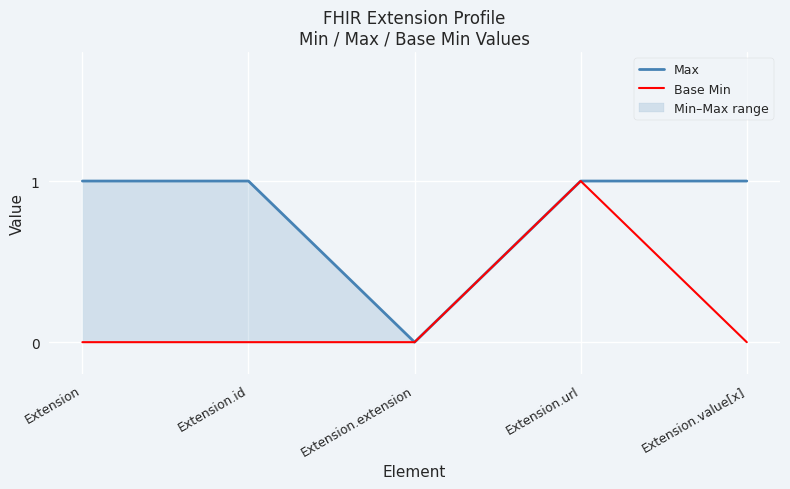

How many Base Min values are between 0 and 1?

5